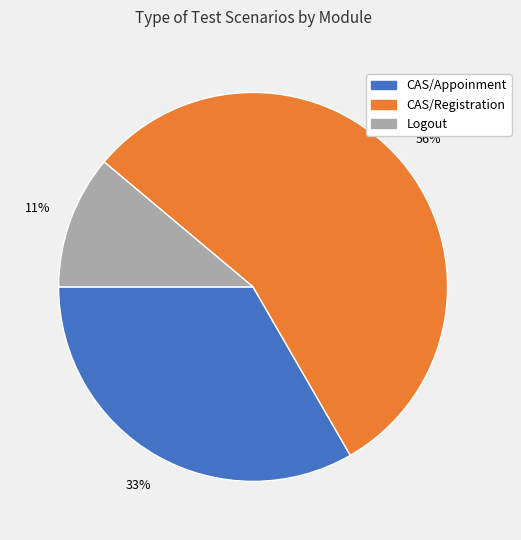

Count the number of slices in the pie.

3